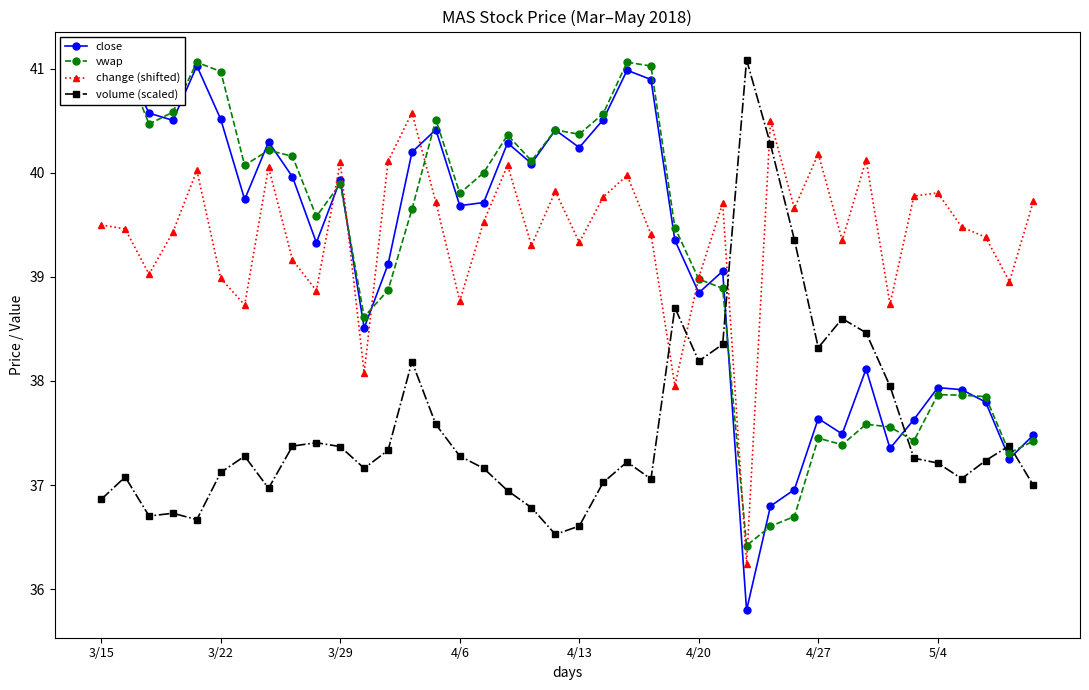

True or false: volume (scaled) has more than 1 interior local peaks.

True